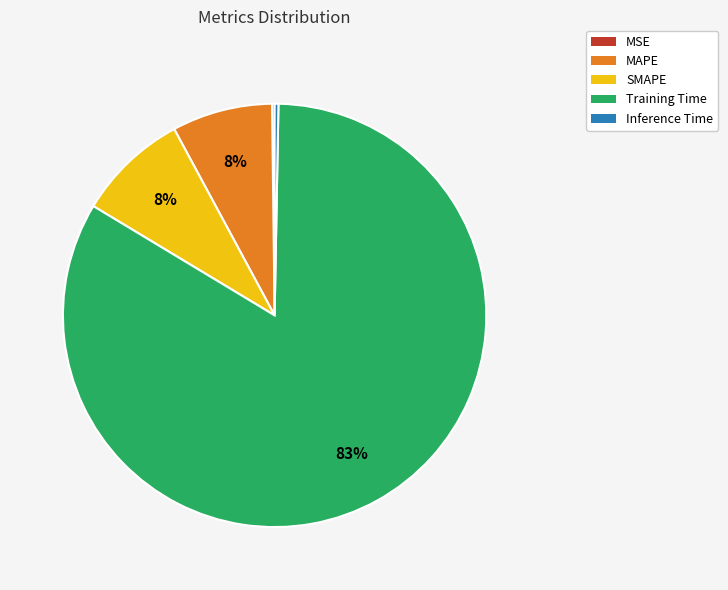

To the nearest percent, what percentage of the pie is MAPE?

8%